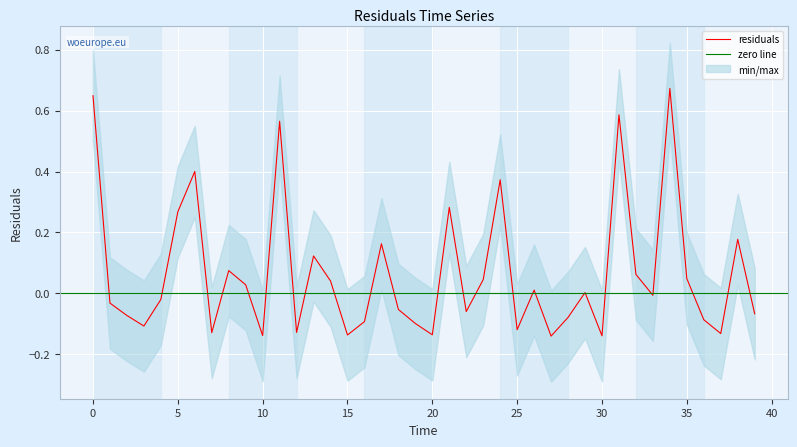

Which has a higher value, 12.0 or 19.0?

19.0